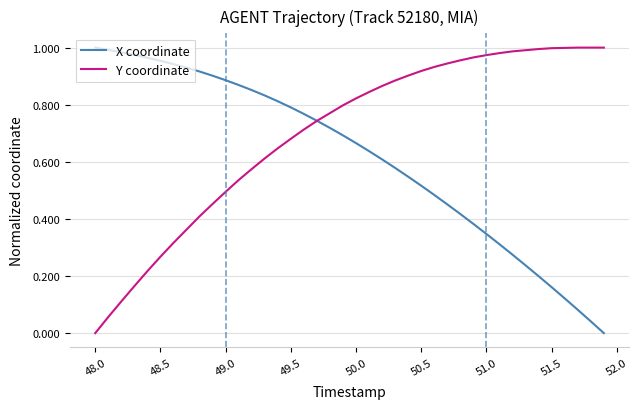

List the series in order of their overall mean, lowest first.

X coordinate, Y coordinate